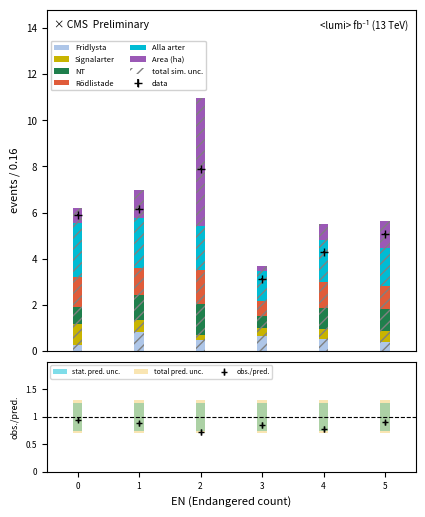

How many bars are there in each group?

6